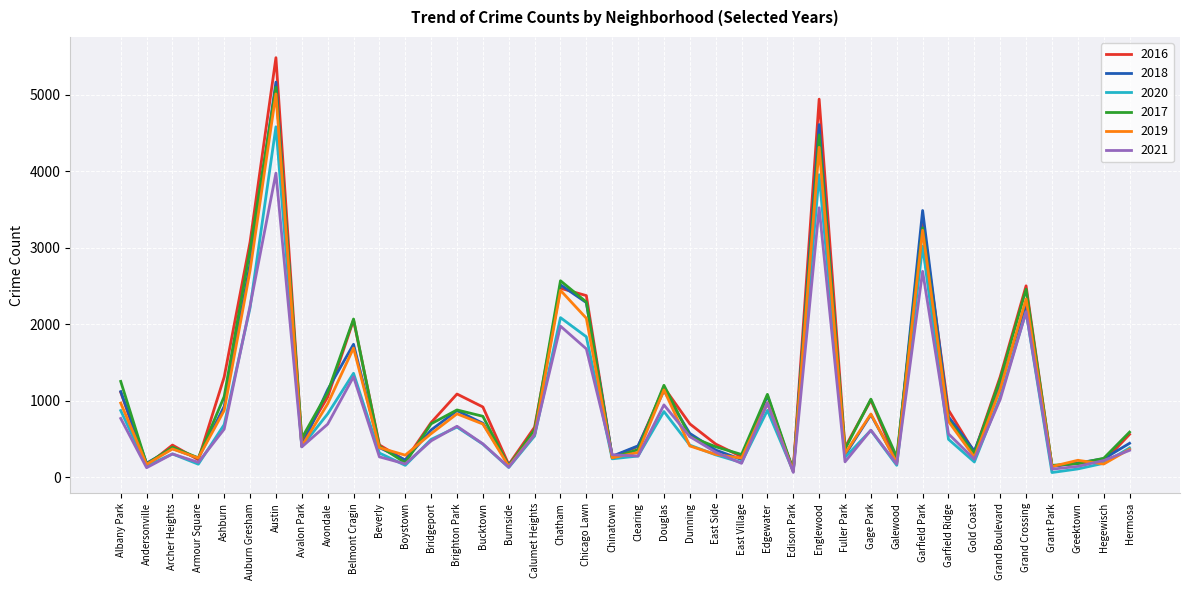

What is the sum of the 2018 values at Galewood and Douglas?

1332